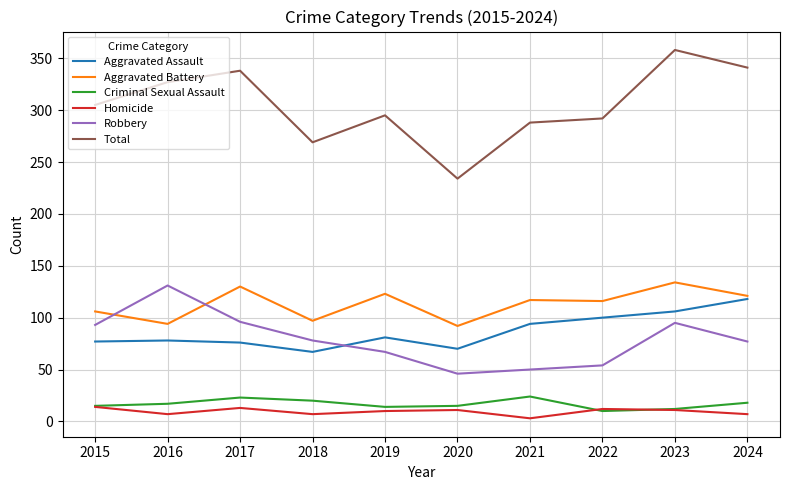

Which series has the largest total across all categories?

Total